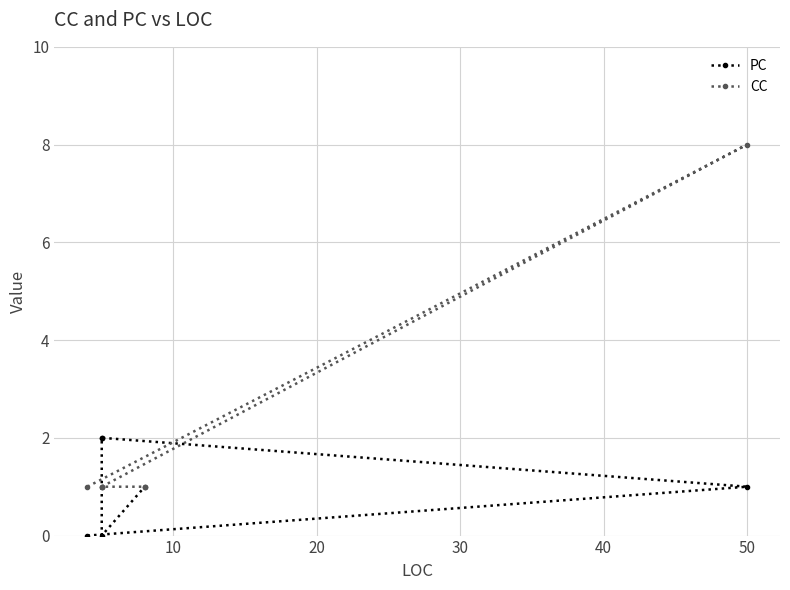

True or false: PC has more than 1 points higher than both neighbors.

False